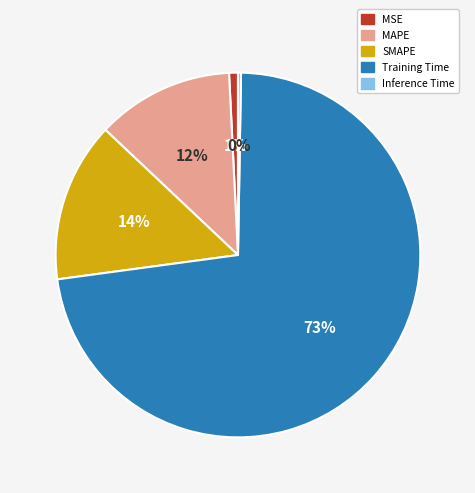

Between MAPE and MSE, which is larger?

MAPE